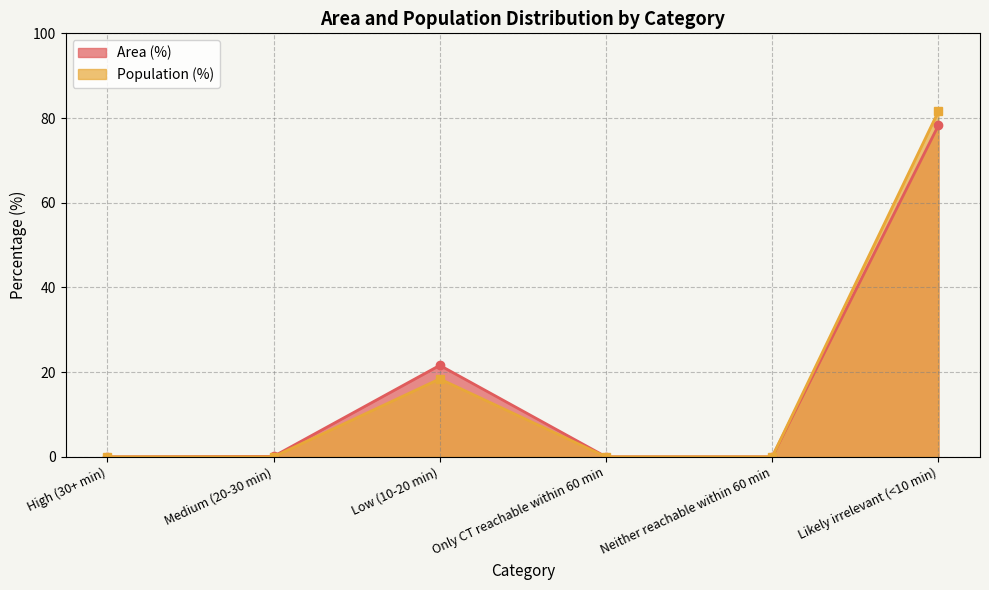

Reading left to right, extract all data points from this chart.

Area (%) line: High (30+ min)=0.0	Medium (20-30 min)=0.1	Low (10-20 min)=21.6	Only CT reachable within 60 min=0.0	Neither reachable within 60 min=0.0	Likely irrelevant (<10 min)=78.3
Population (%) line: High (30+ min)=0.0	Medium (20-30 min)=0.0	Low (10-20 min)=18.4	Only CT reachable within 60 min=0.0	Neither reachable within 60 min=0.0	Likely irrelevant (<10 min)=81.6